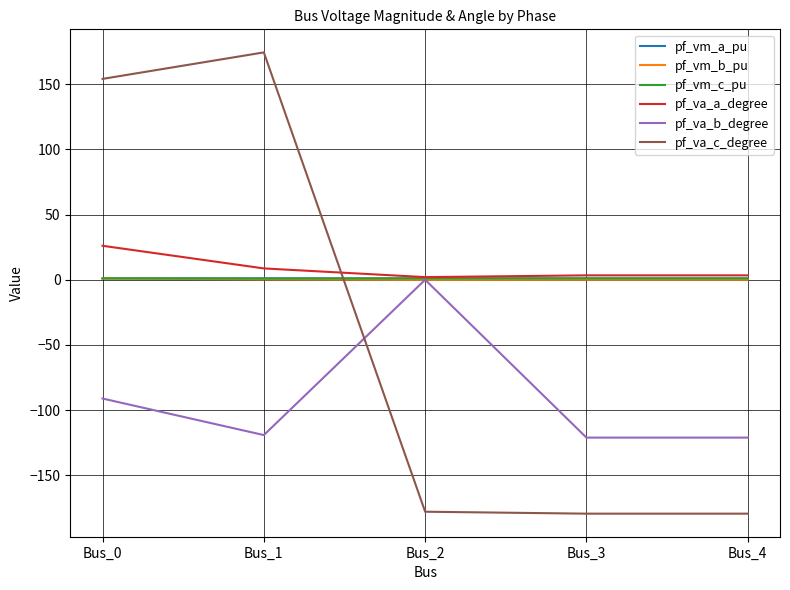

The value of pf_vm_b_pu at Bus_2 is 0.0. True or false?

True